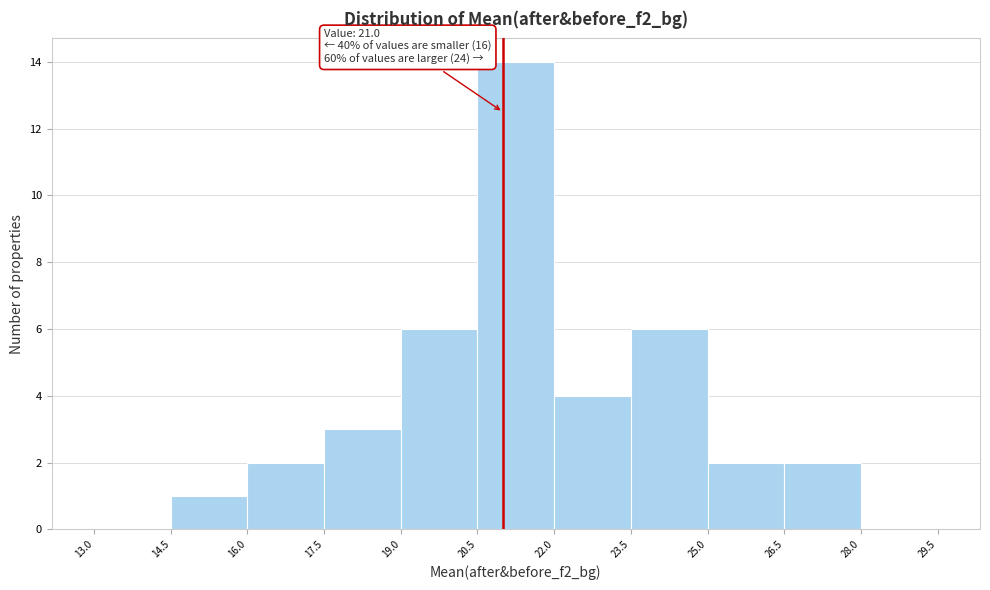

Over which range of the x-axis is the bar tallest?

20.5 to 22.0